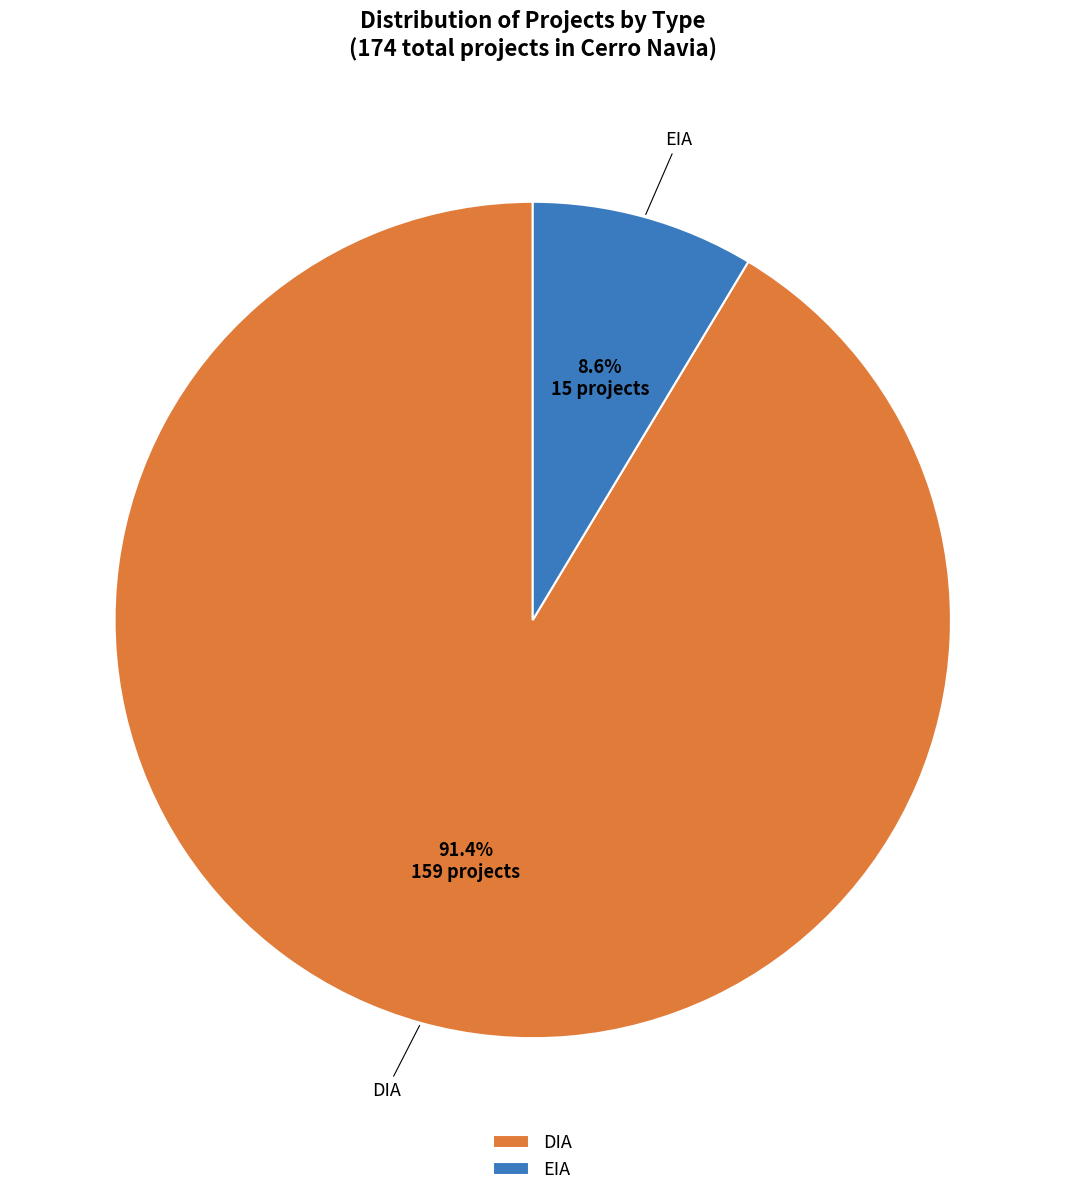

To the nearest percent, what portion does DIA represent?

91%